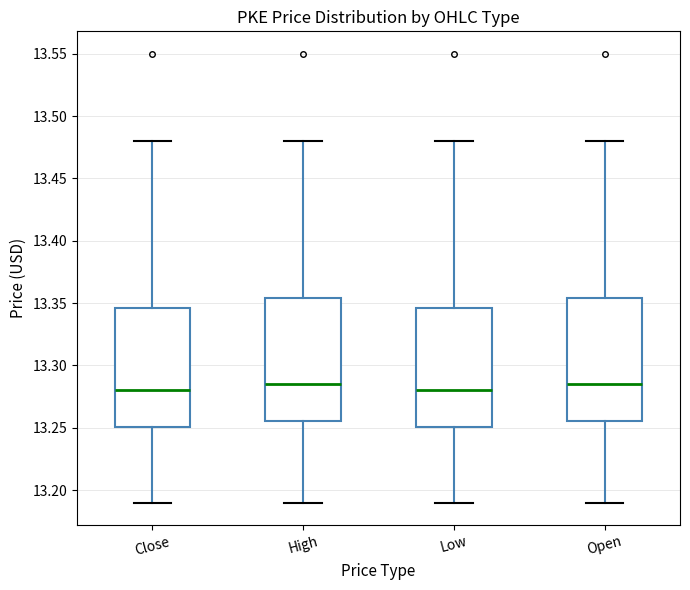

Where is the upper edge of the box for Close on the y-axis? The values are not printed on the chart, so give them approximately, as read against the axis.

13.345